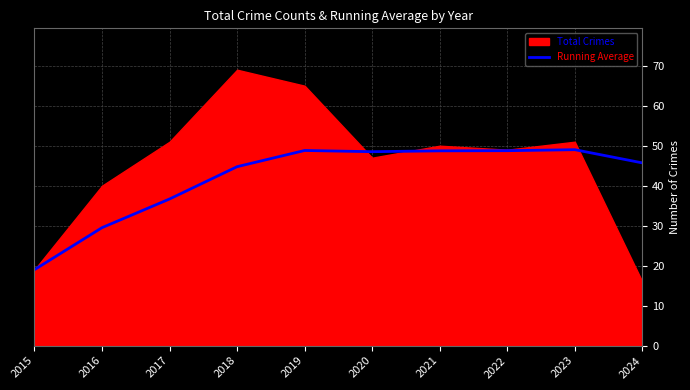

Approximately how many times larger is the value at 2020 compared to 2022?

1.0